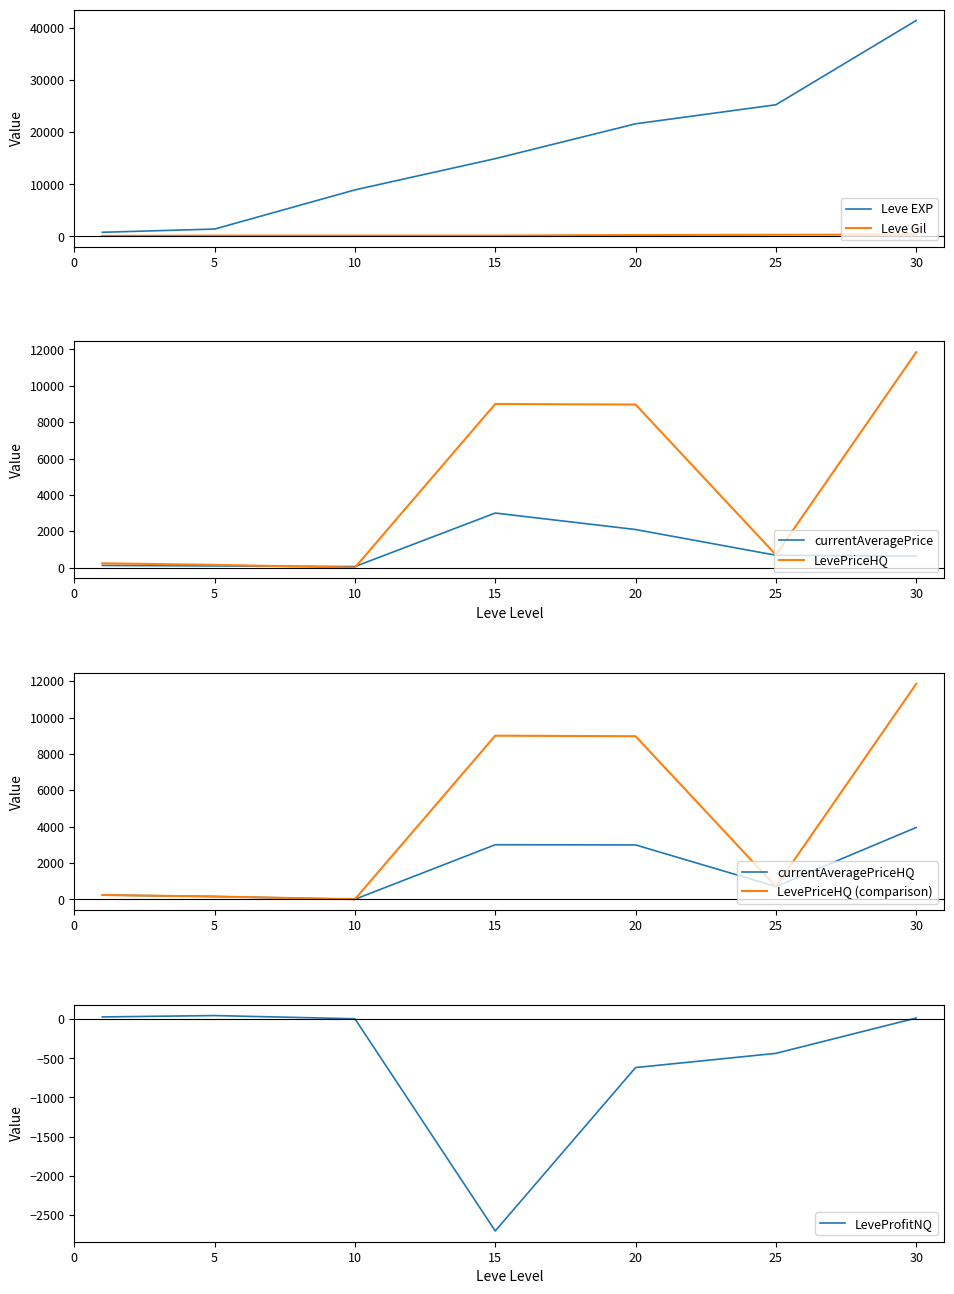

Reading left to right, list all the values displayed in this chart.

Leve EXP: 1=800.0	5=1420.0	10=8930.0	15=14920.0	20=21600.0	25=25250.0	30=41410.0
Leve Gil: 1=113.0	5=169.0	10=169.0	15=172.0	20=281.0	25=326.0	30=372.0
currentAveragePrice: 1=117.9	5=89.9	10=55.2	15=3000.0	20=2093.3	25=678.0	30=630.5
LevePriceHQ: 1=234.0	5=150.0	10=0.0	15=9000.0	20=8970.0	25=703.1	30=11850.0
currentAveragePriceHQ: 1=234.0	5=150.0	10=0.0	15=3000.0	20=2990.0	25=703.1	30=3950.0
LeveProfitNQ: 1=26.7	5=44.2	10=3.4	15=-2703.0	20=-619.0	25=-437.8	30=12.7